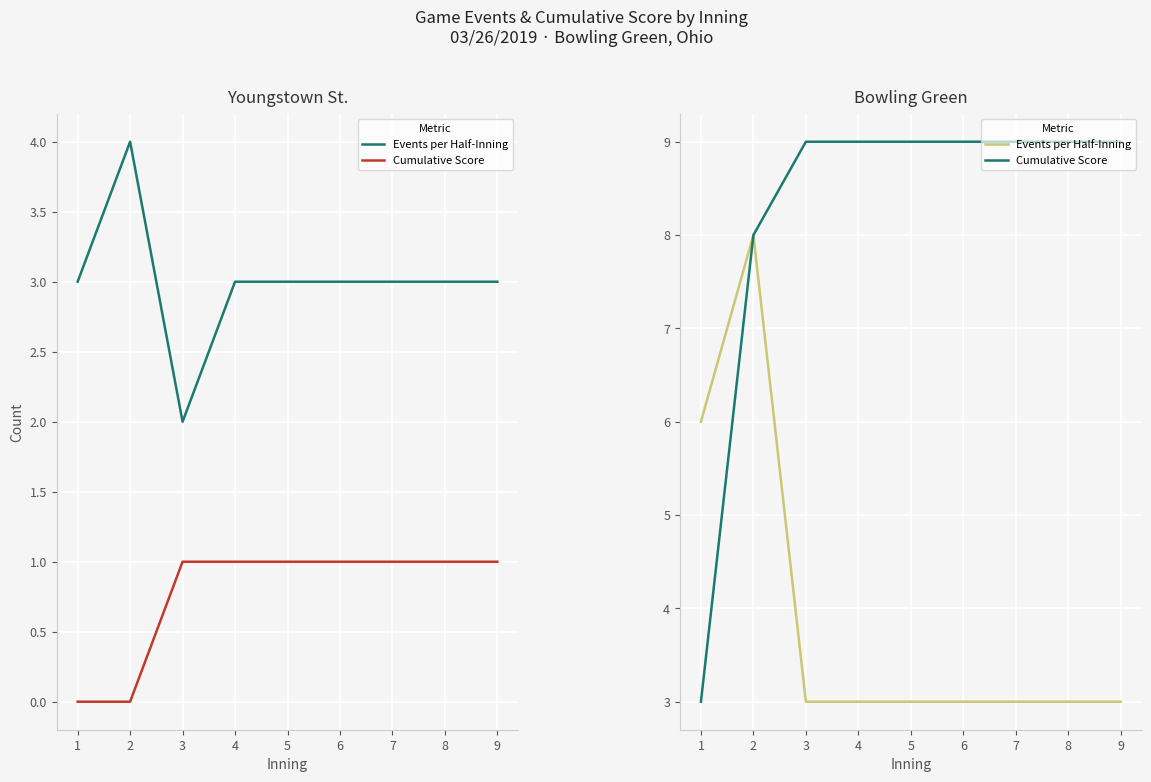

What is the difference between the highest and lowest values at 4?

6